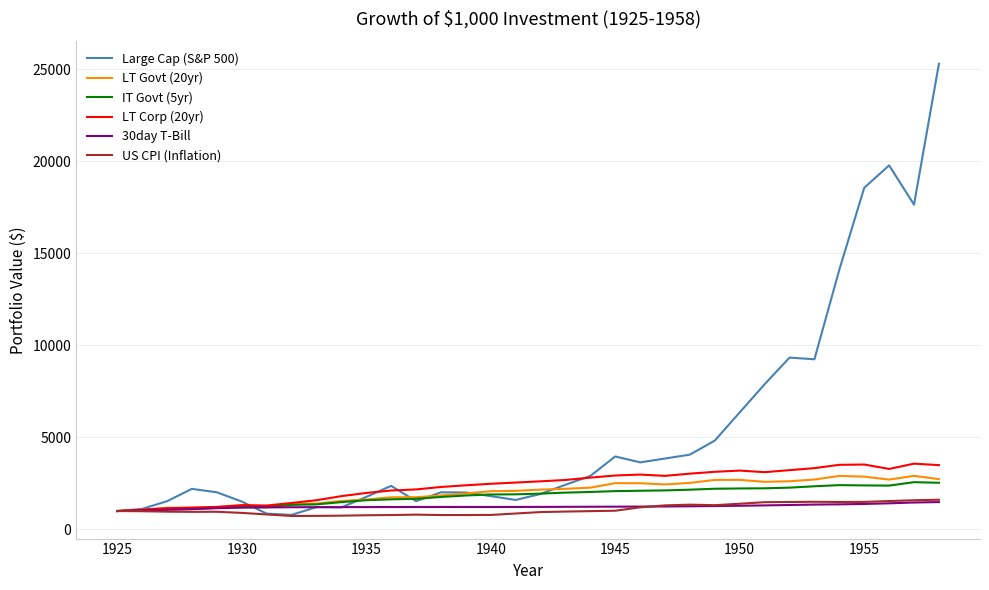

What is the smallest value displayed?

731.8